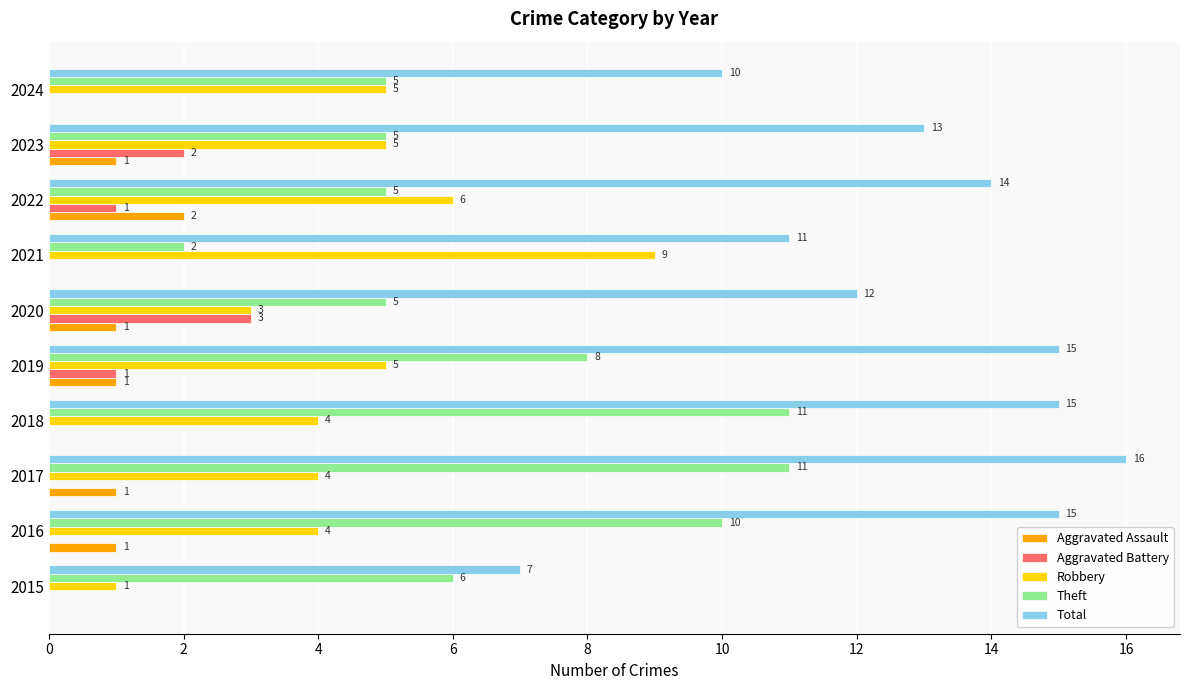

How many series are shown in this chart?

5